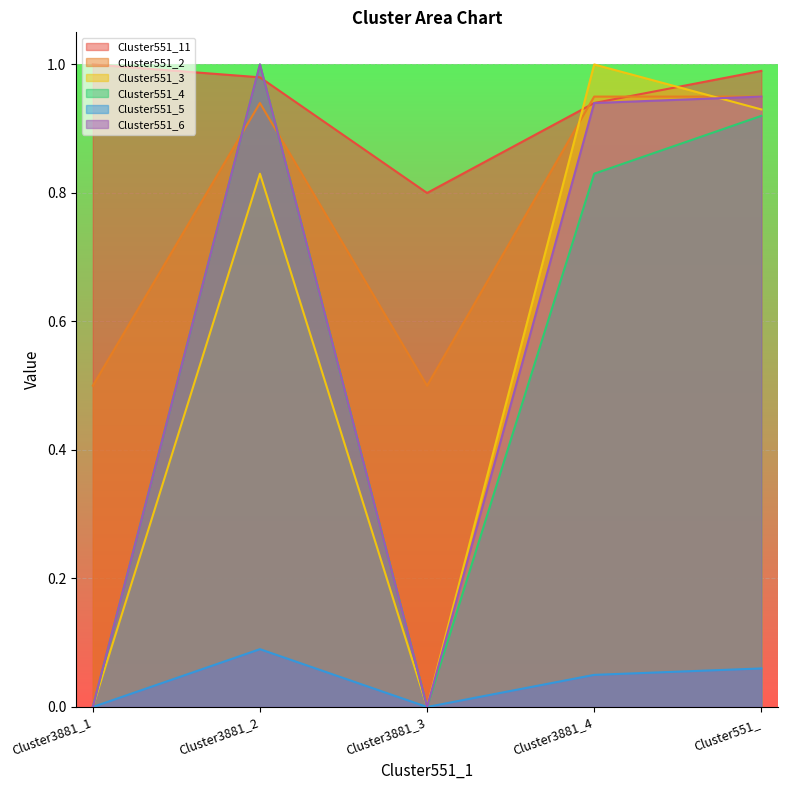

Reading left to right, extract all data points from this chart.

Cluster551_11: 1.0	1.0	0.8	0.9	1.0
Cluster551_2: 0.5	0.9	0.5	0.9	0.9
Cluster551_3: 0.0	0.8	0.0	1.0	0.9
Cluster551_4: 0.0	1.0	0.0	0.8	0.9
Cluster551_5: 0.0	0.1	0.0	0.1	0.1
Cluster551_6: 0.0	1.0	0.0	0.9	0.9